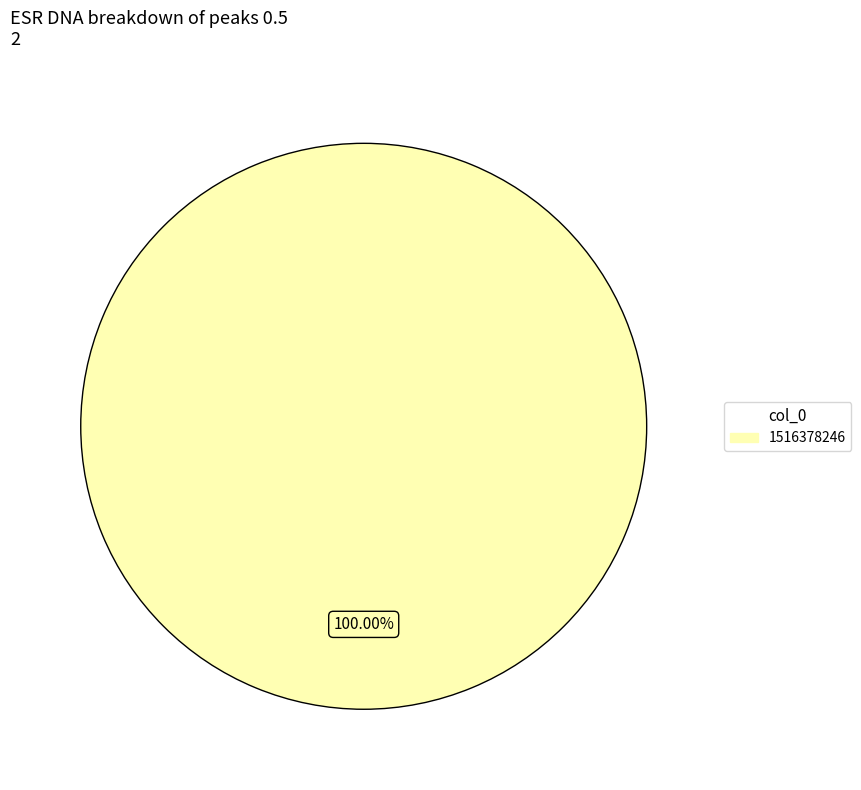

The 1516378246 slice represents 100% of the pie. True or false?

True